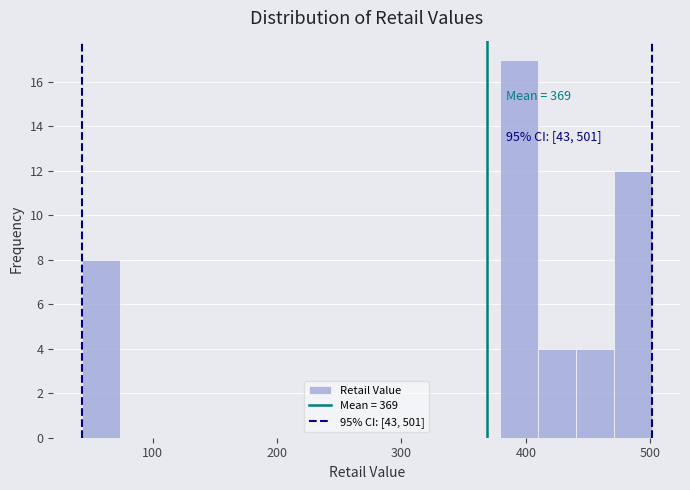

Read against the x-axis, roughly where is the centre of the tallest bar?

390